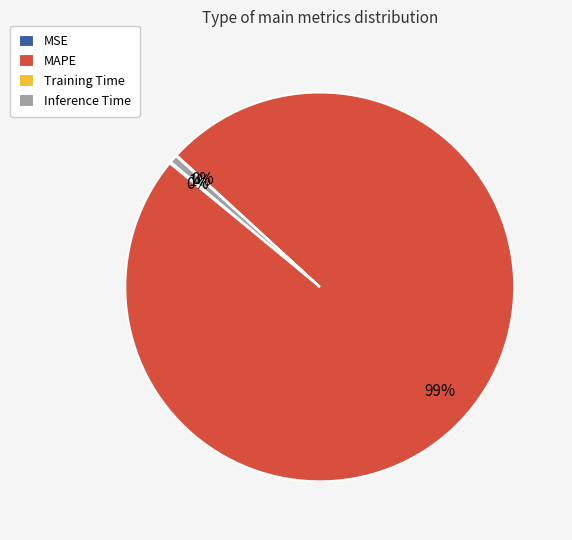

What percentage is the MAPE slice, to the nearest percent?

99%